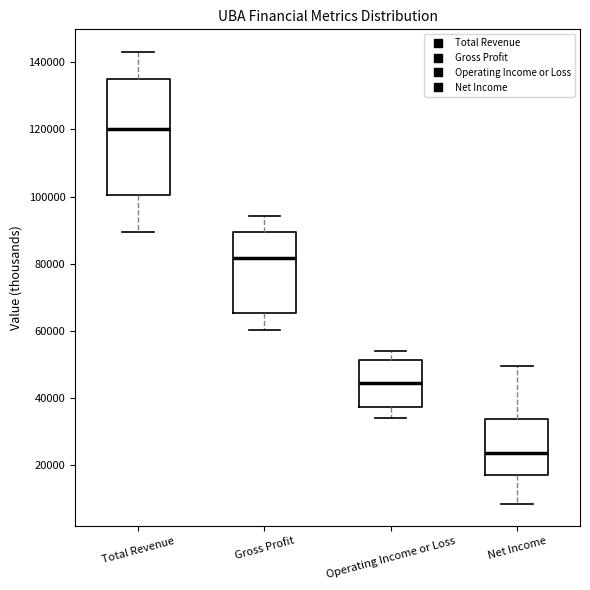

Which box has the highest median line?

Total Revenue